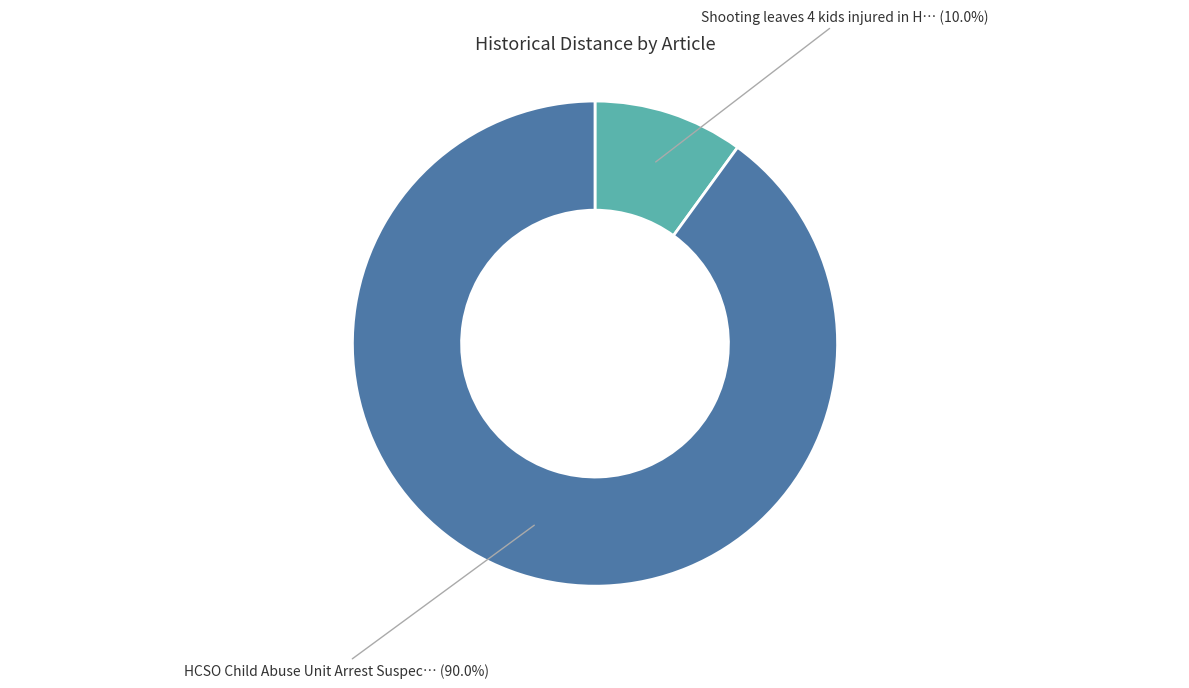

Does any single category account for the majority?

Yes